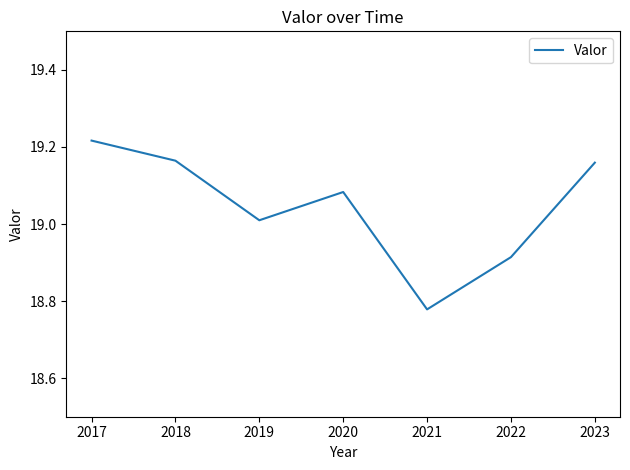

Count the number of data series in this chart.

1